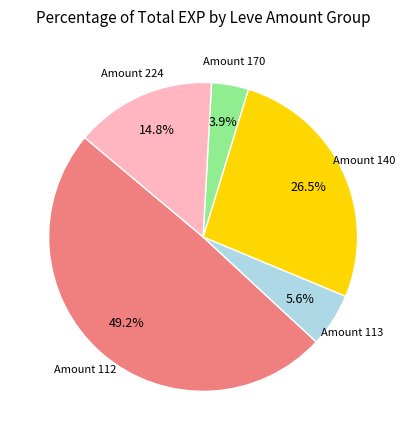

Is there any slice that represents more than half of the pie?

No